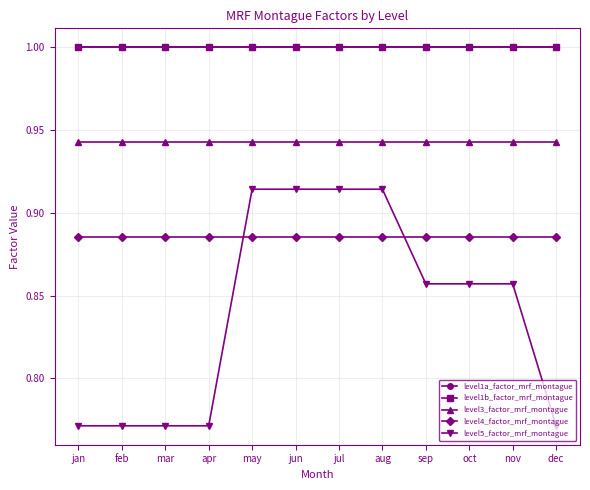

Is it true that level5_factor_mrf_montague equals 1.4 at jul?

False